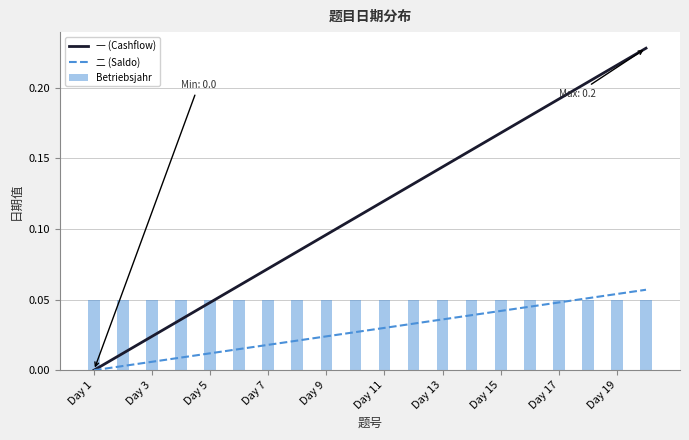

What are all the series names shown in the legend?

一 (Cashflow), 二 (Saldo), Betriebsjahr